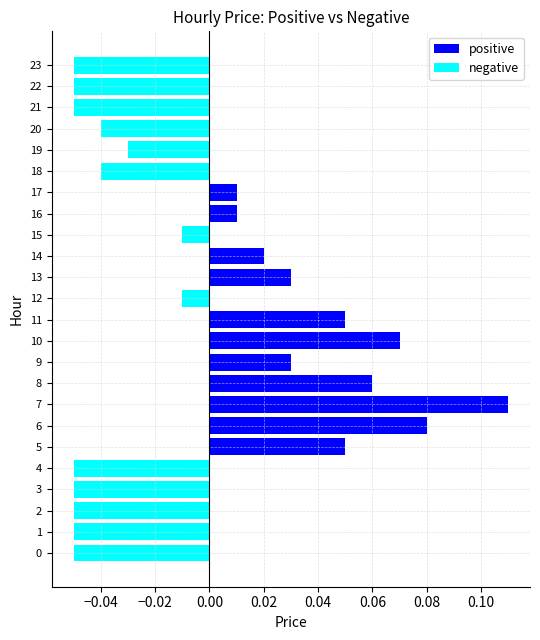

Which series has the largest total across all categories?

positive